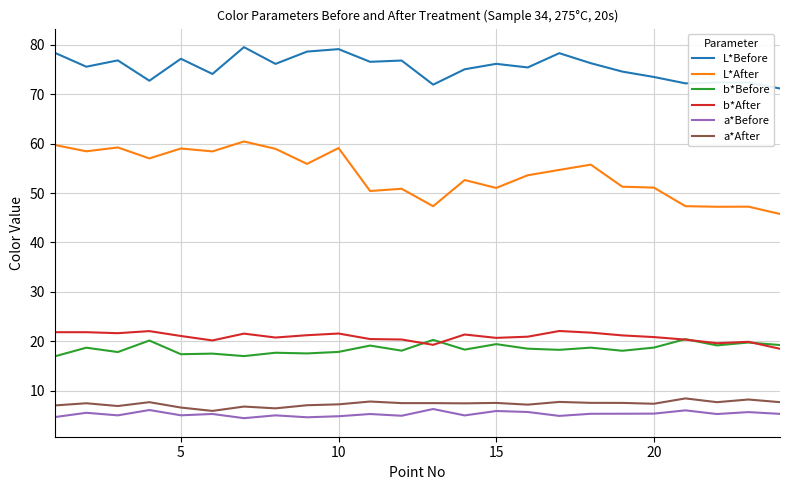

Does the chart display data point markers on the line(s)?

No